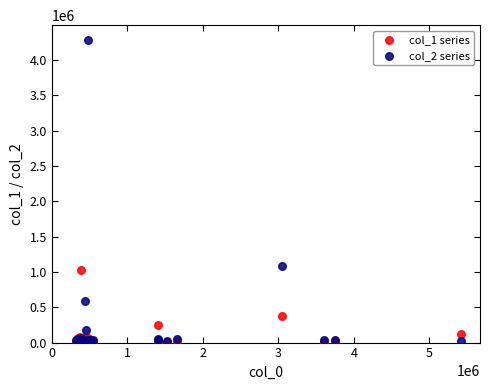

Across all series, what Y value is closest to 2144982?

1082056